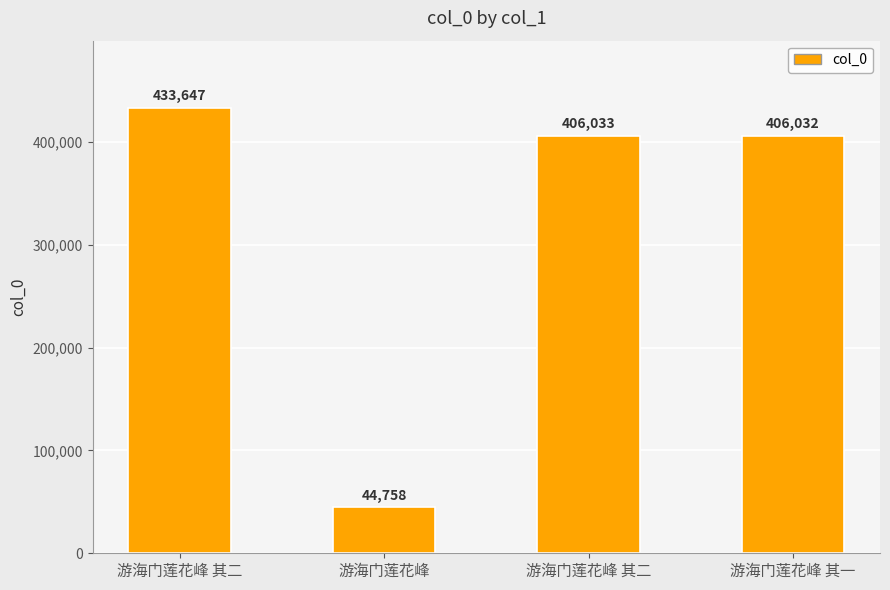

What is the change in value from 游海门莲花峰 其二 to 游海门莲花峰 其一?

-27615